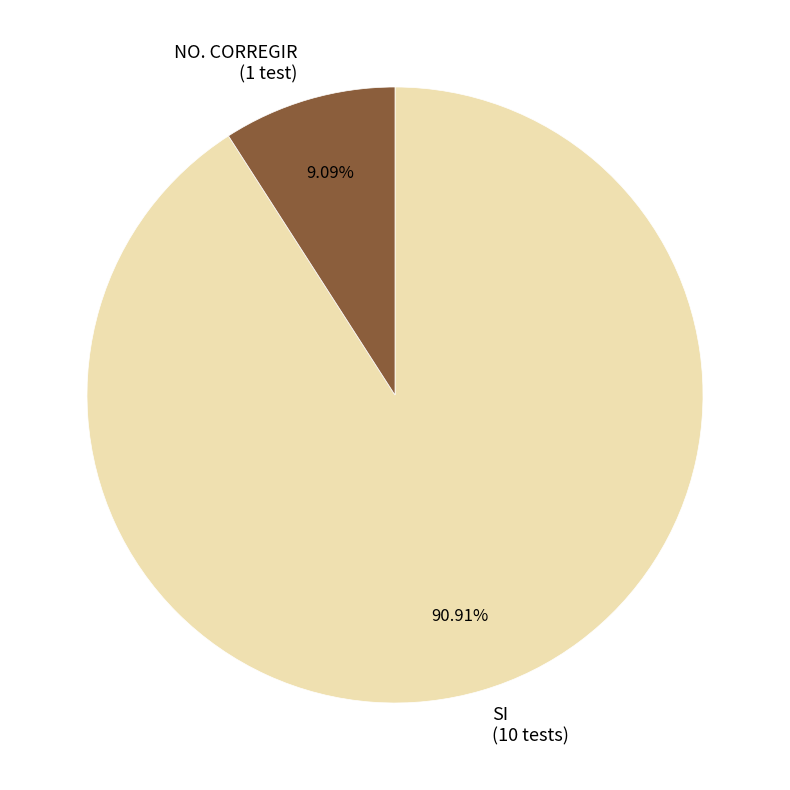

Is the sum of NO. CORREGIR and SI greater than half?

Yes